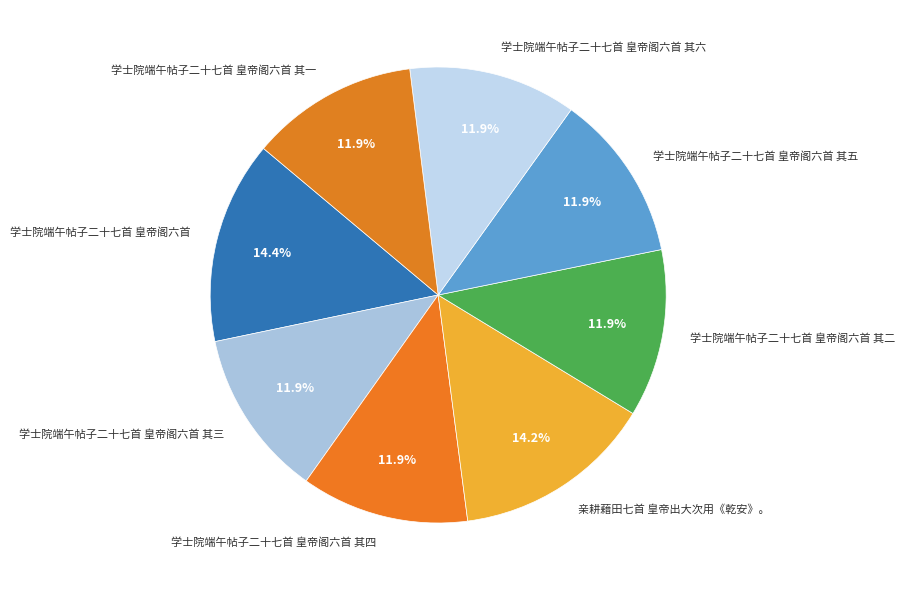

To the nearest percent, what percentage of the pie is 学士院端午帖子二十七首 皇帝阁六首 其三?

12%